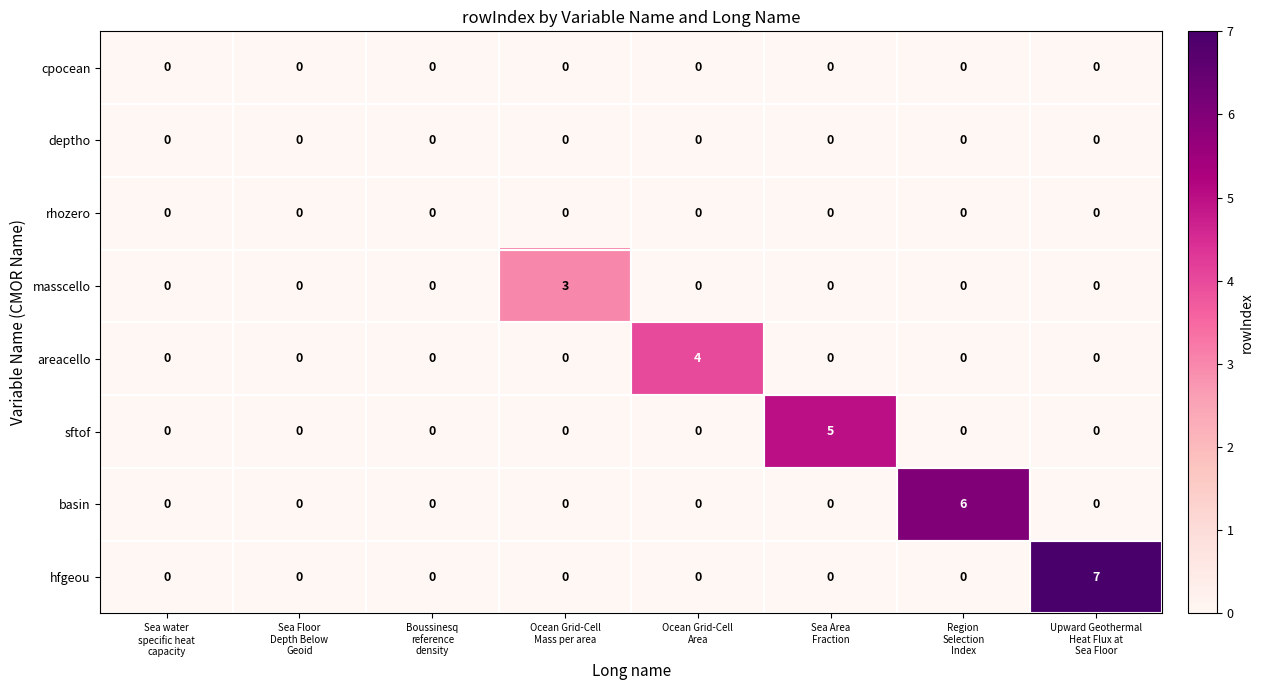

At which category is the sum across all series the highest?

Upward Geothermal
Heat Flux at
Sea Floor